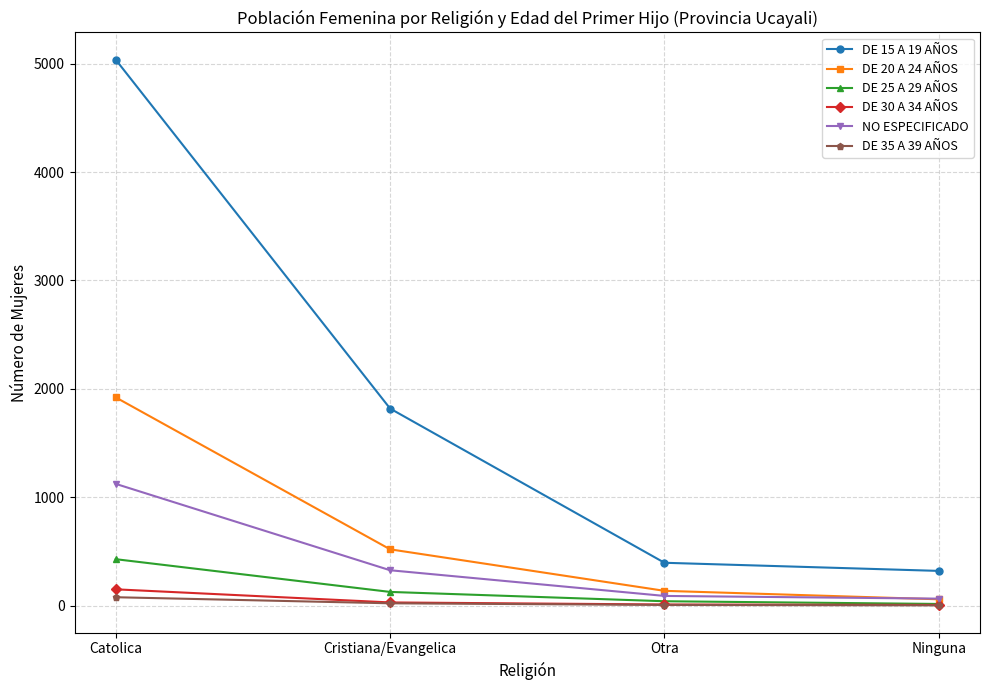

Rank the categories by DE 20 A 24 AÑOS value from highest to lowest.

Catolica, Cristiana/Evangelica, Otra, Ninguna